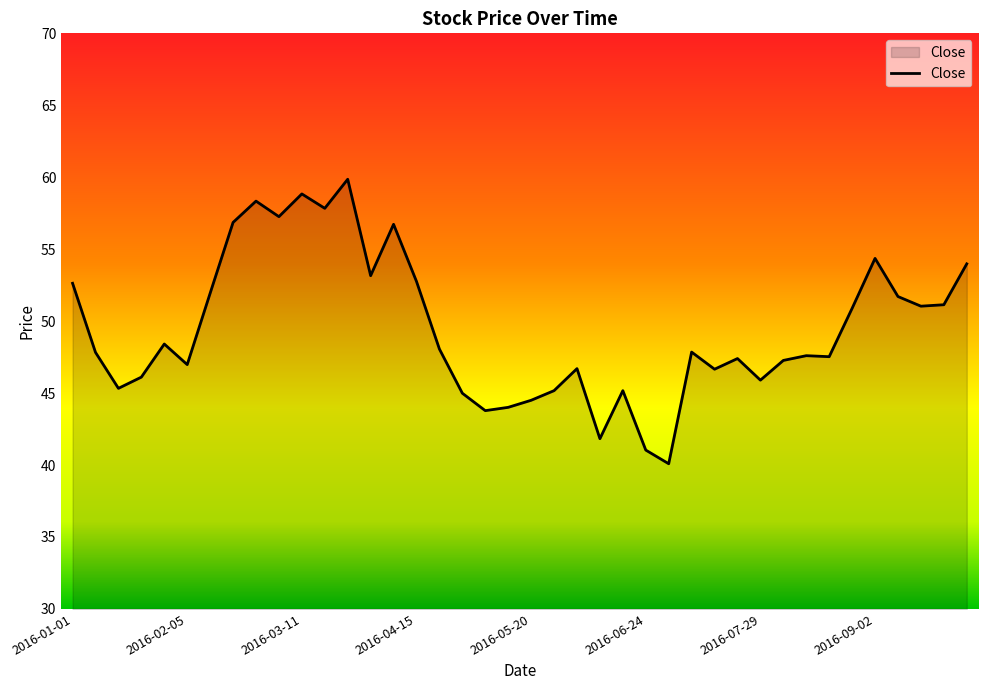

What is the smallest value displayed?

40.1